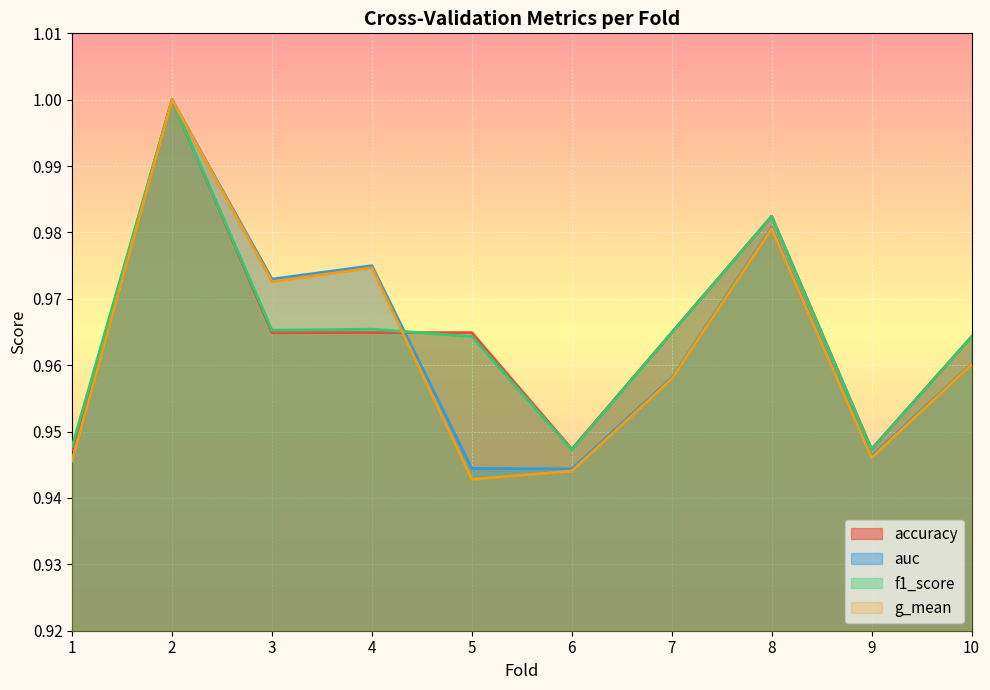

At how many categories does at least one series exceed 0?

10